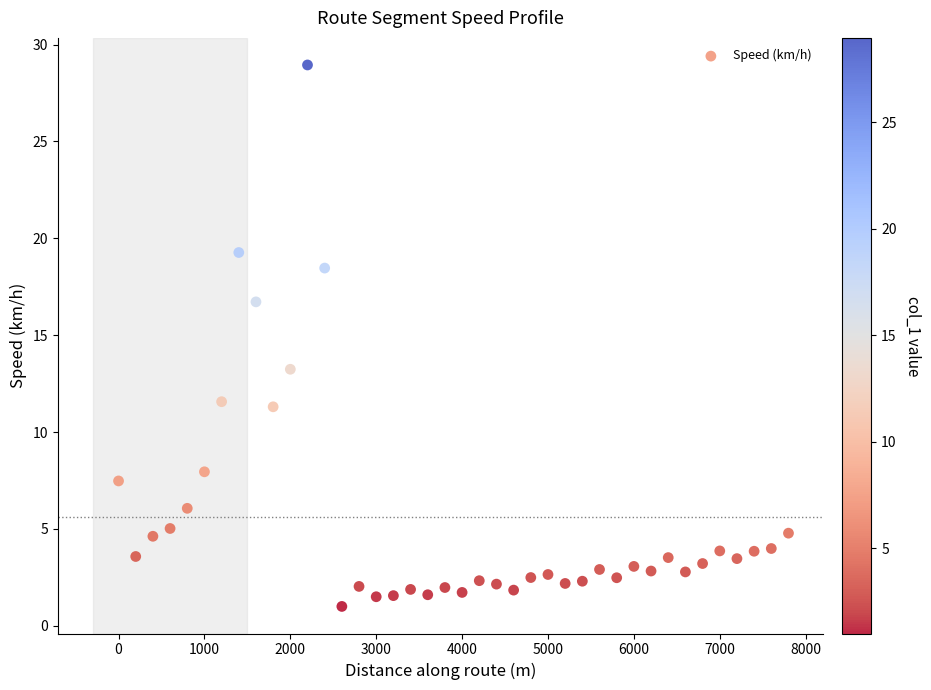

What Y value in the scatter plot is closest to 14?

13.2